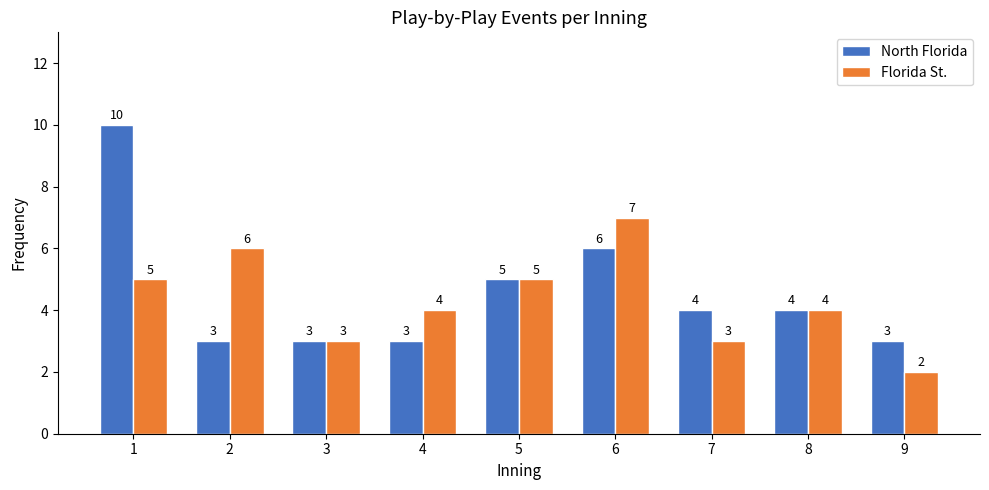

Which series has the largest range (max minus min)?

North Florida